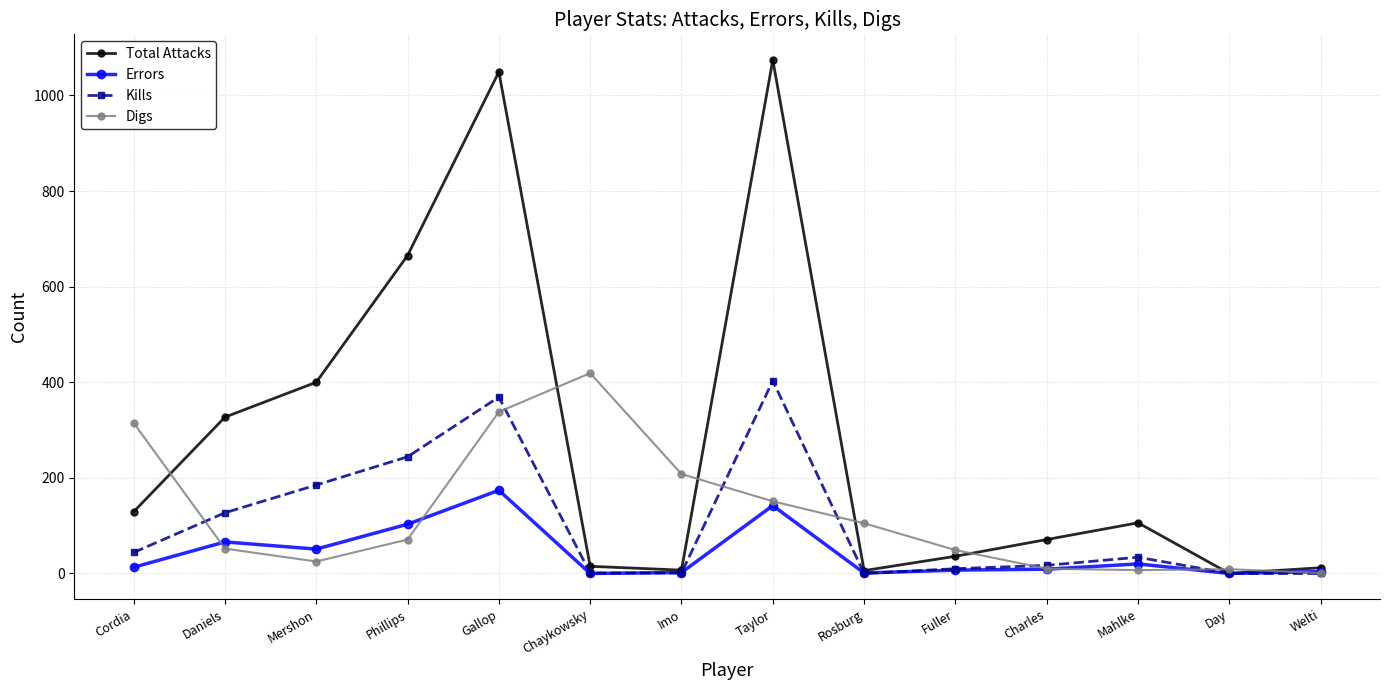

What are all the series names shown in the legend?

Total Attacks, Errors, Kills, Digs